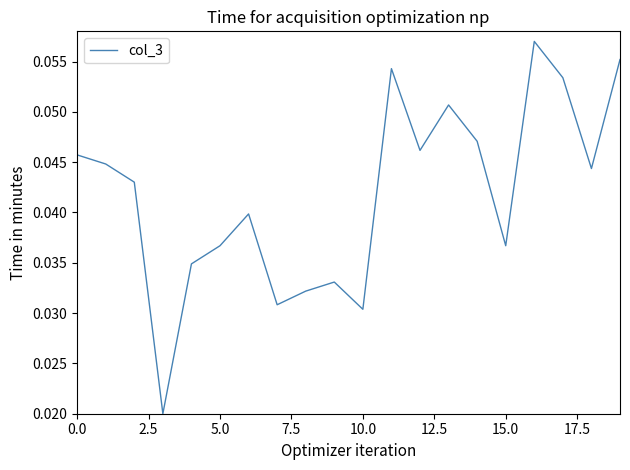

Does the chart display data point markers on the line(s)?

No